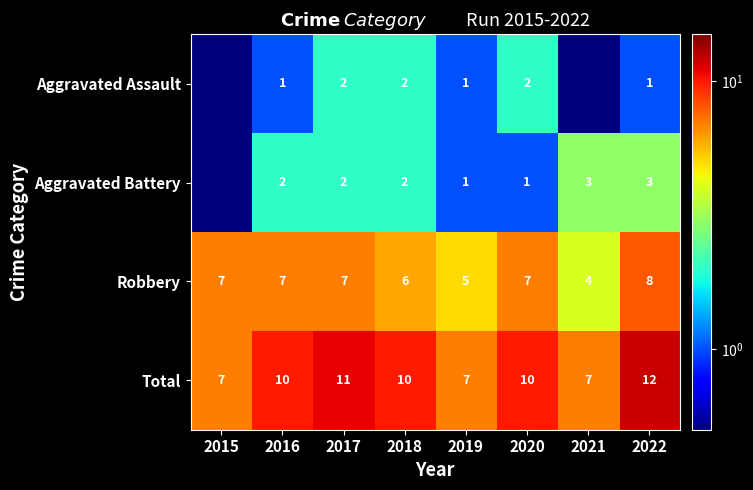

True or false: Robbery has a value of 12.5 at 2017.

False